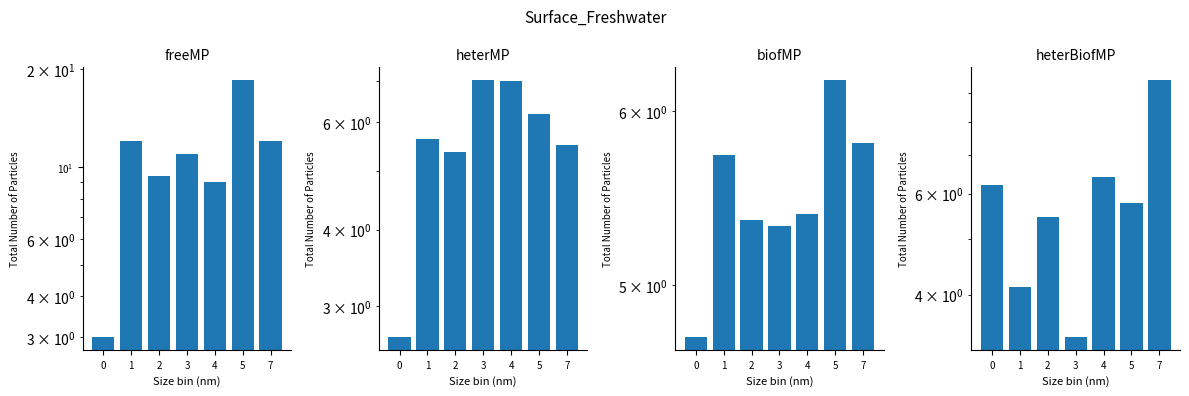

At which label does x3 reach its peak?

7